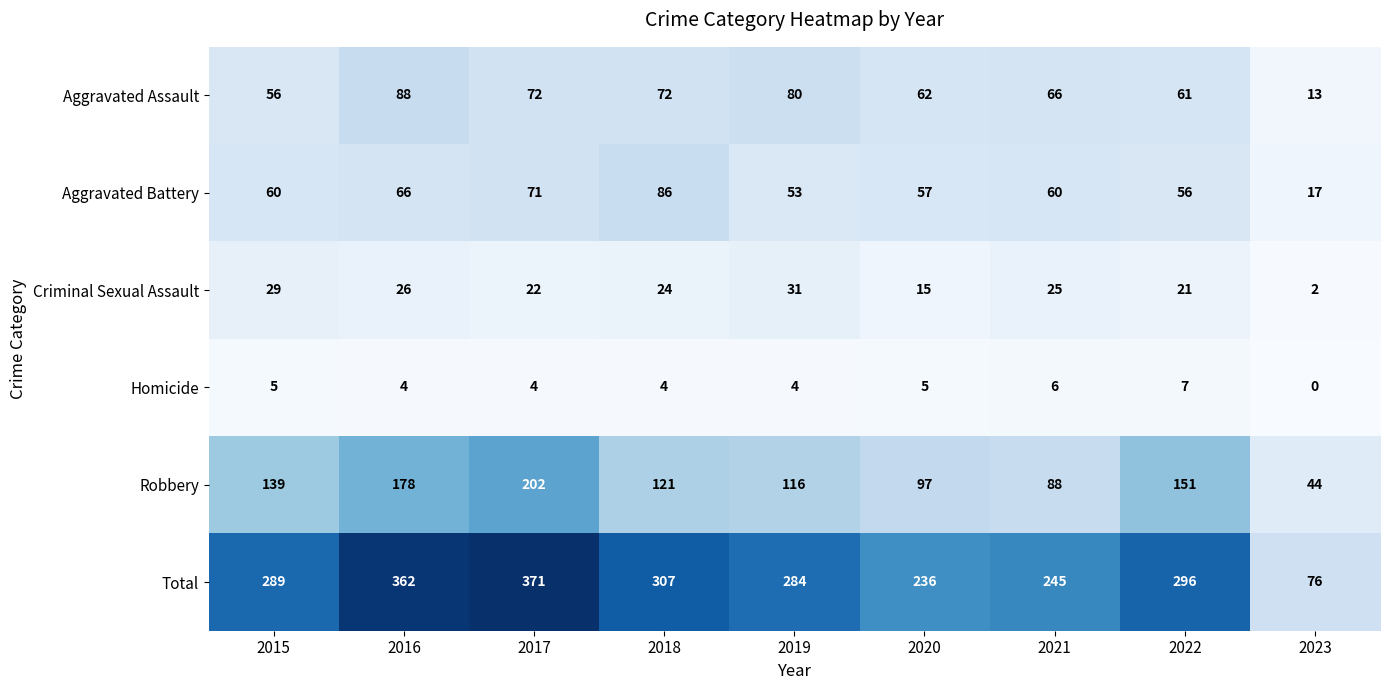

What is the difference between the second highest and minimum values in the Aggravated Assault series?

67